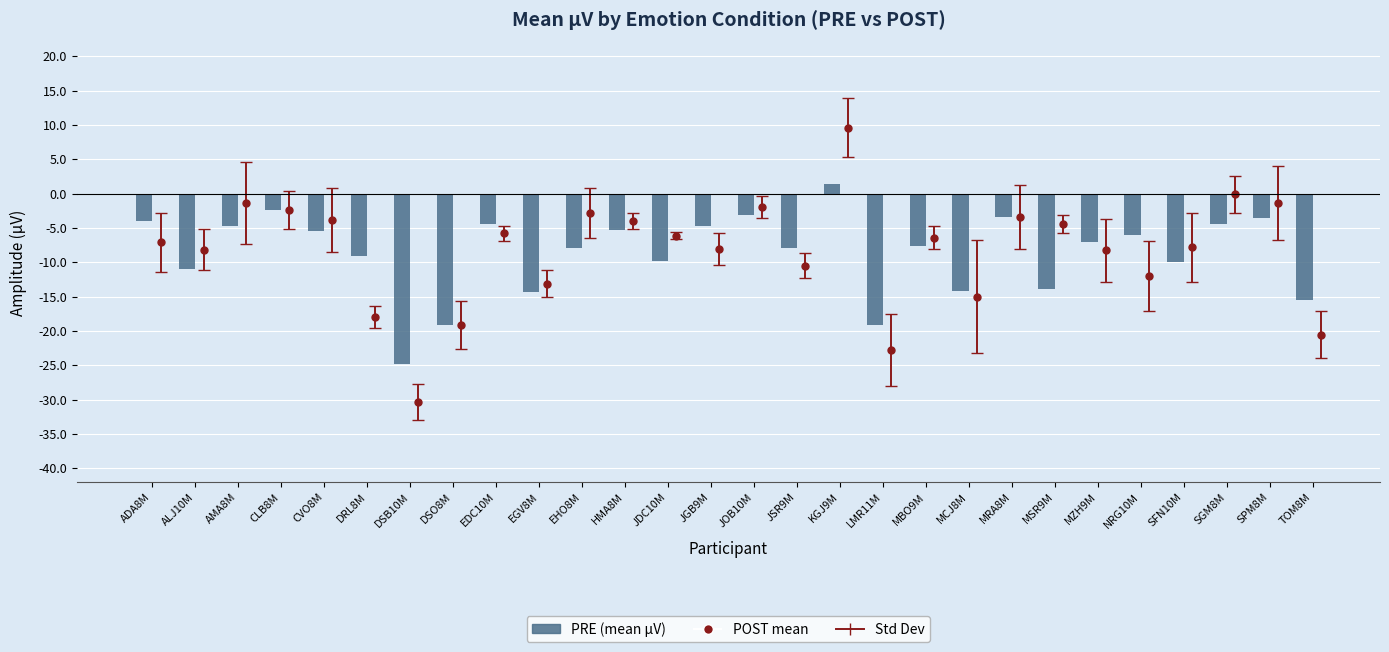

What is the sum of all values?

-241.9